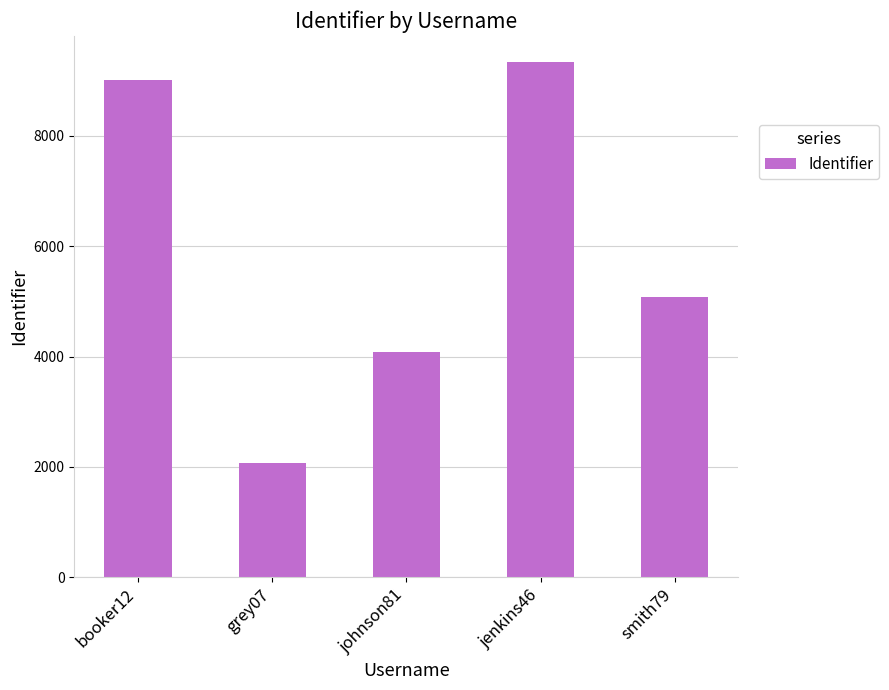

What is the value of the 2nd bar from the left?

2070